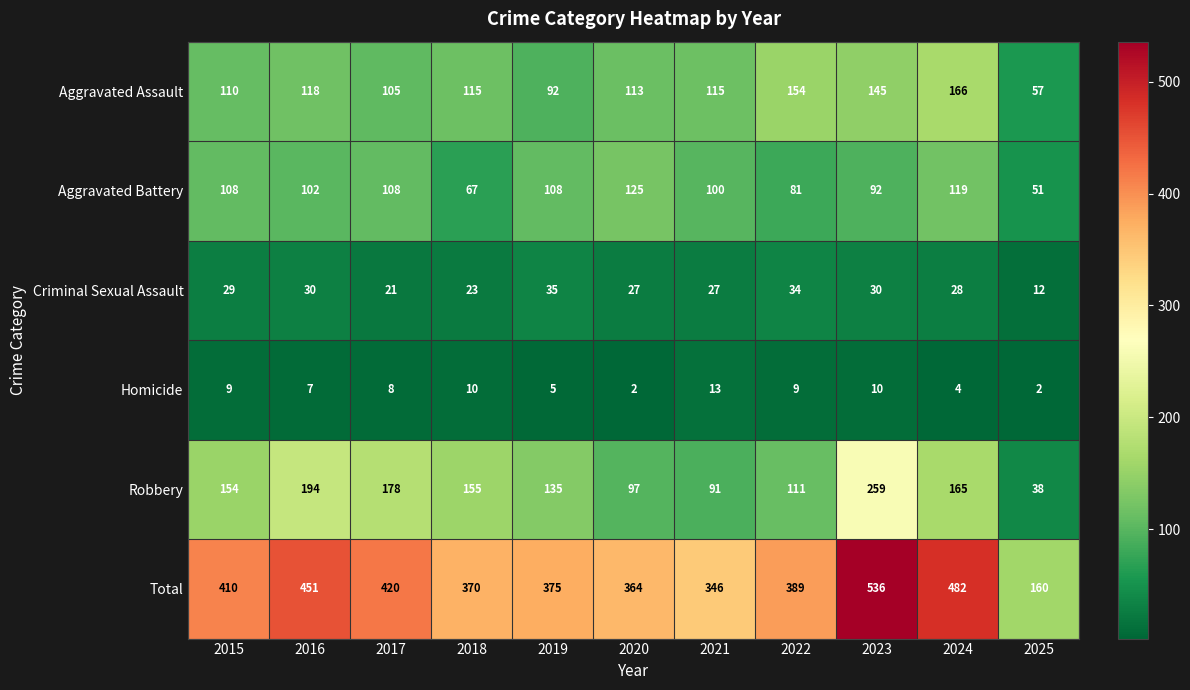

Between 2016 and 2018, which series saw the biggest shift?

Total